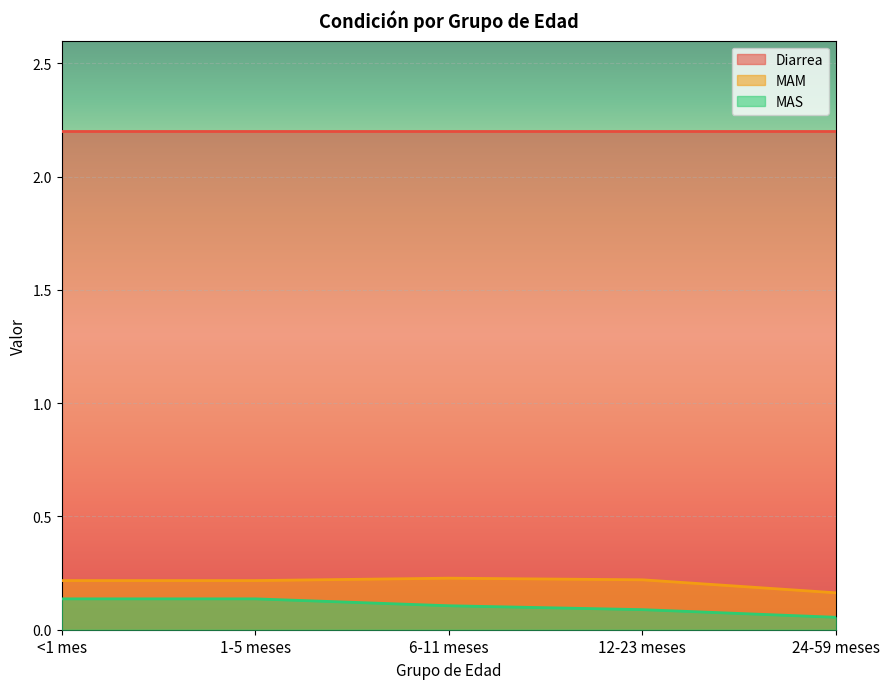

Between <1 mes and 24-59 meses, which series saw the biggest shift?

MAS